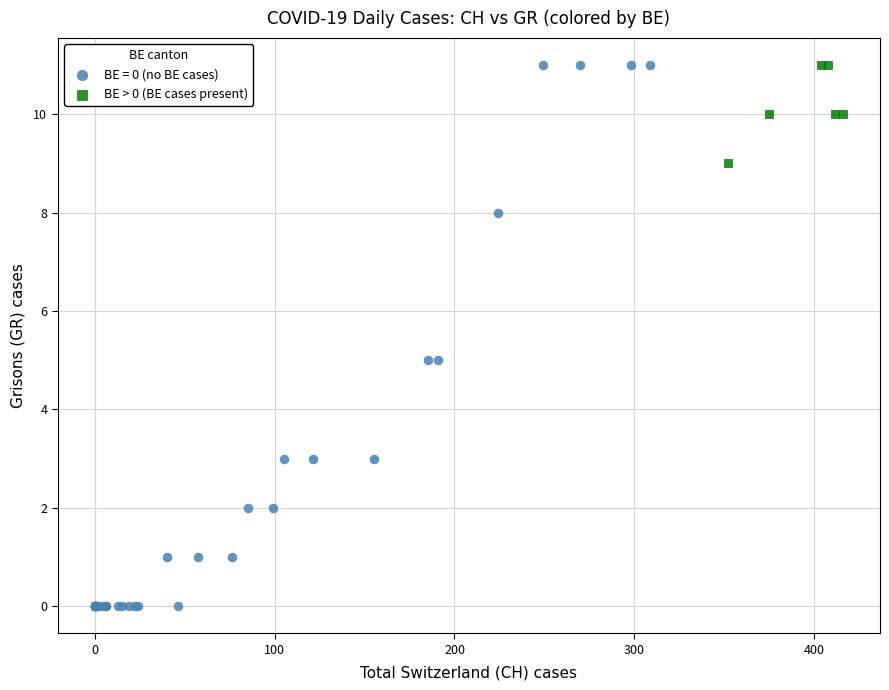

Which series contains the lowest Y value?

BE = 0 (no BE cases)